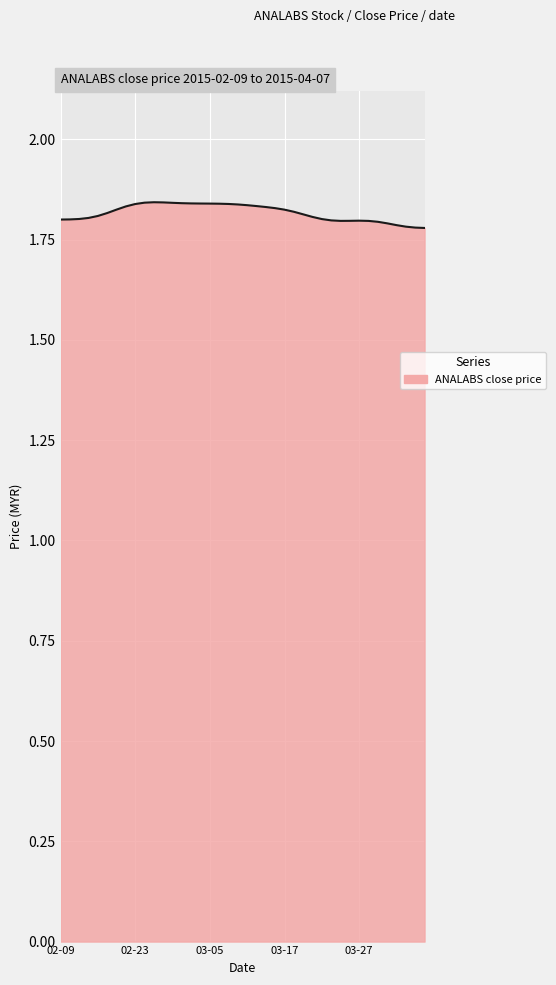

True or false: the data shows 1.8 at 02-09.

True